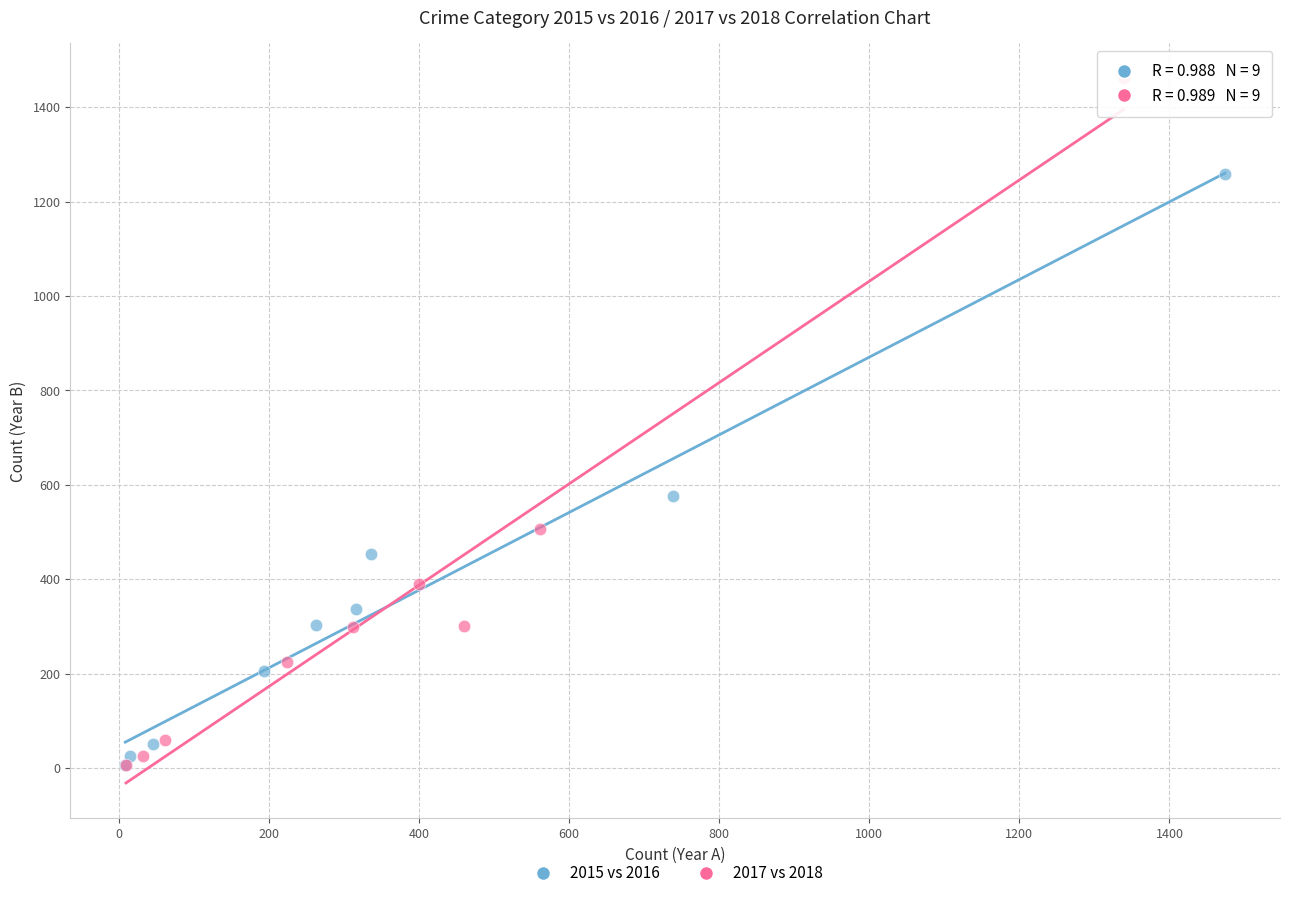

Which series reaches the maximum Y coordinate?

2017 vs 2018